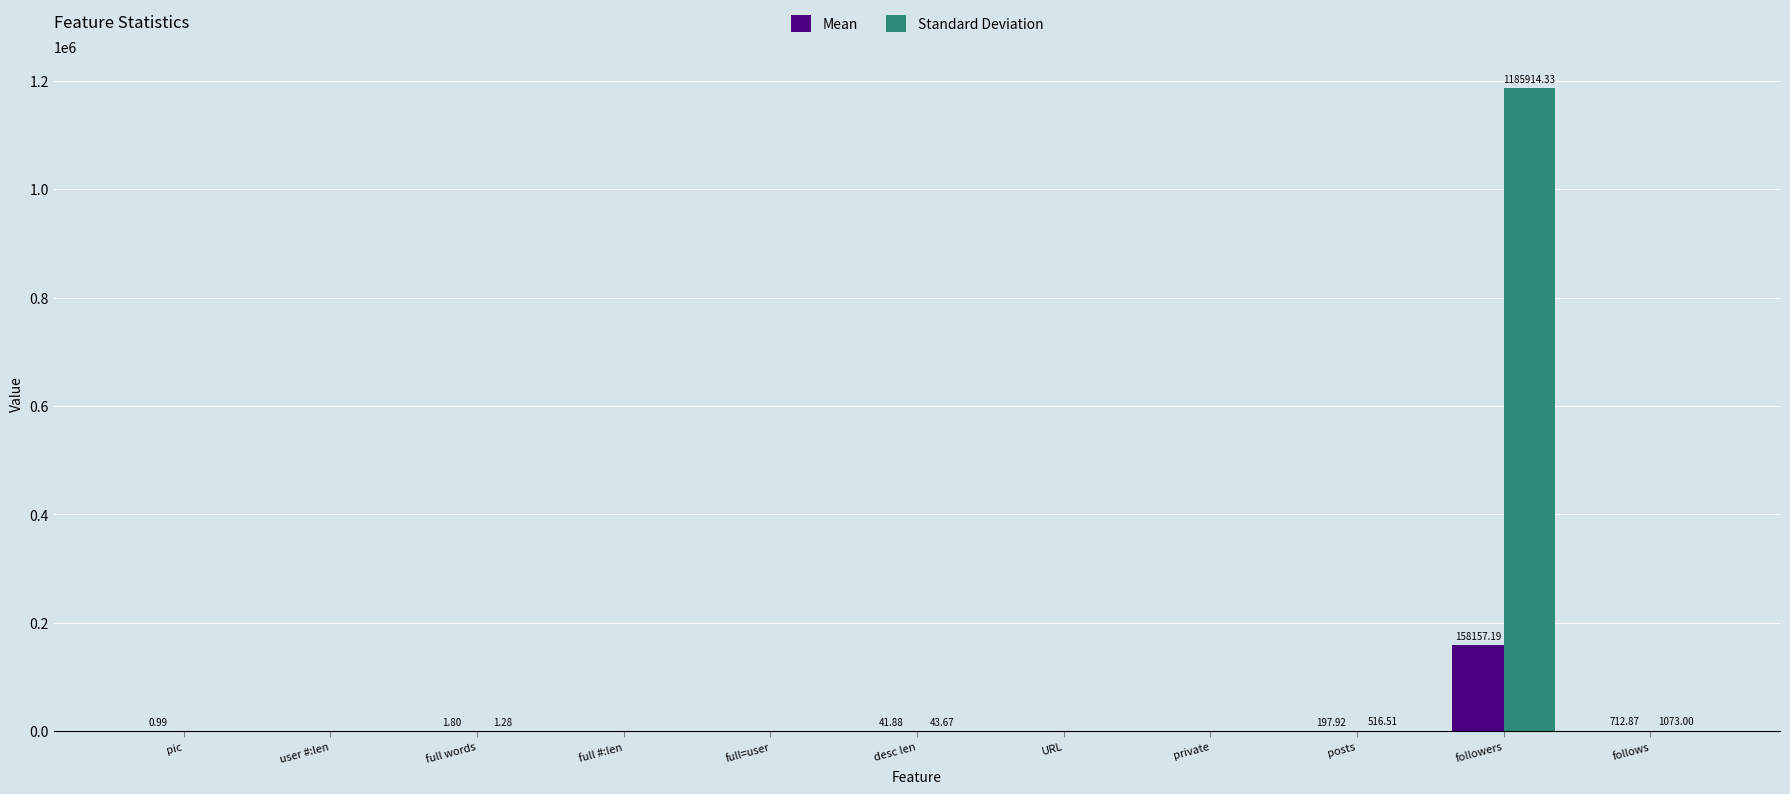

At which label does Standard Deviation reach its peak?

followers